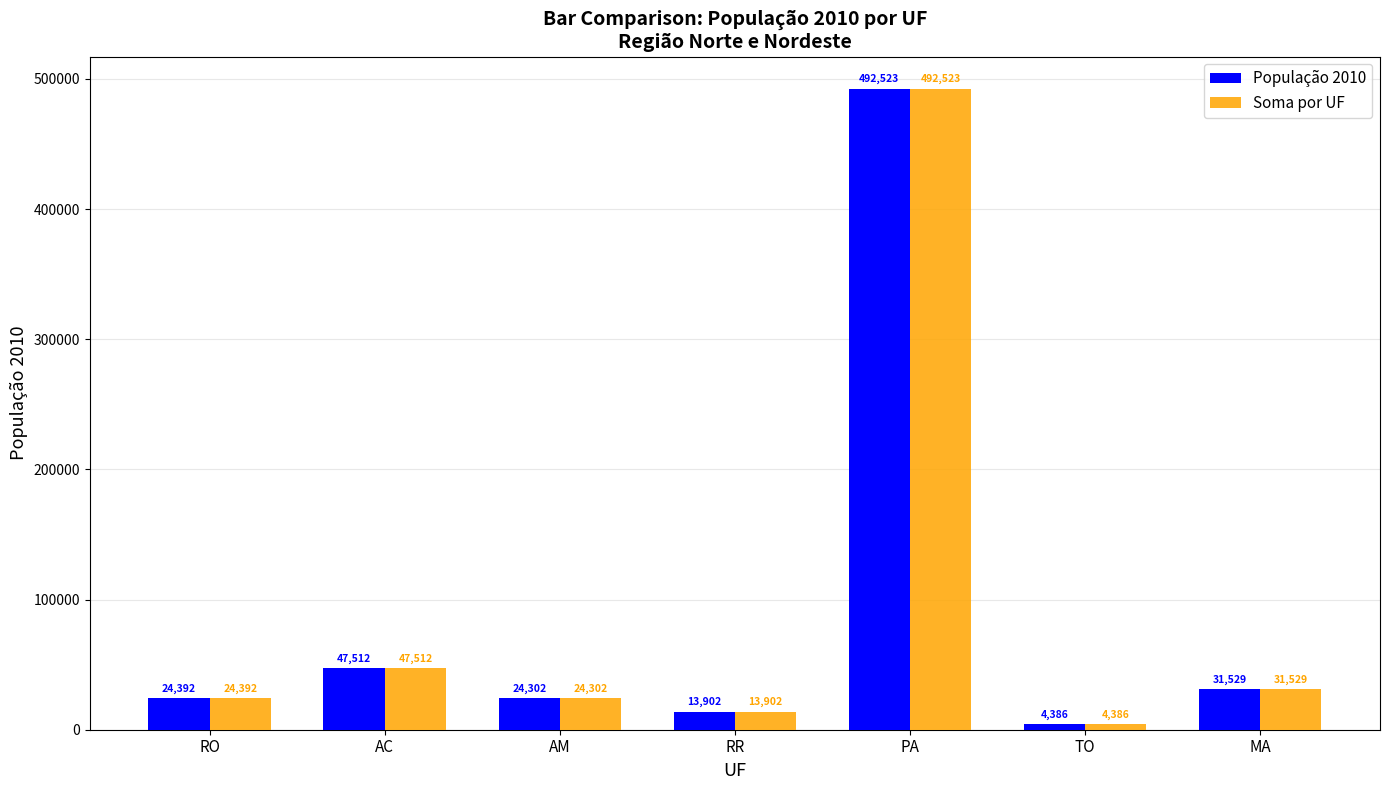

What is the total value across all series at AC?

95024